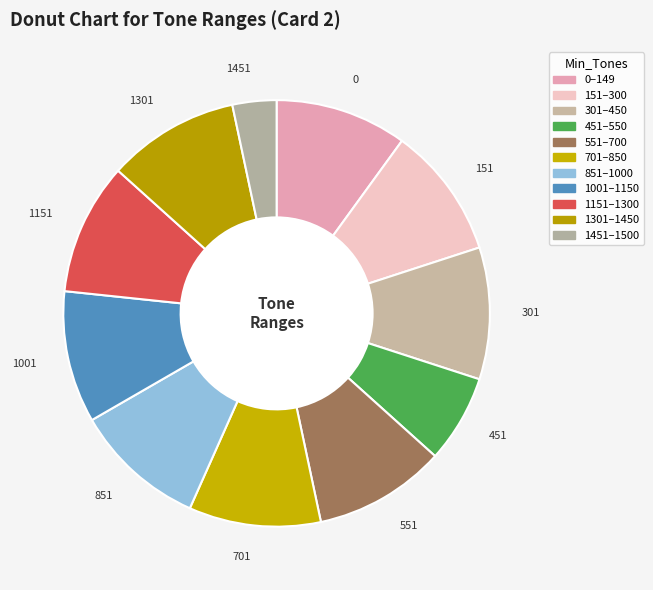

Does 1301 account for over 50% of the chart?

No